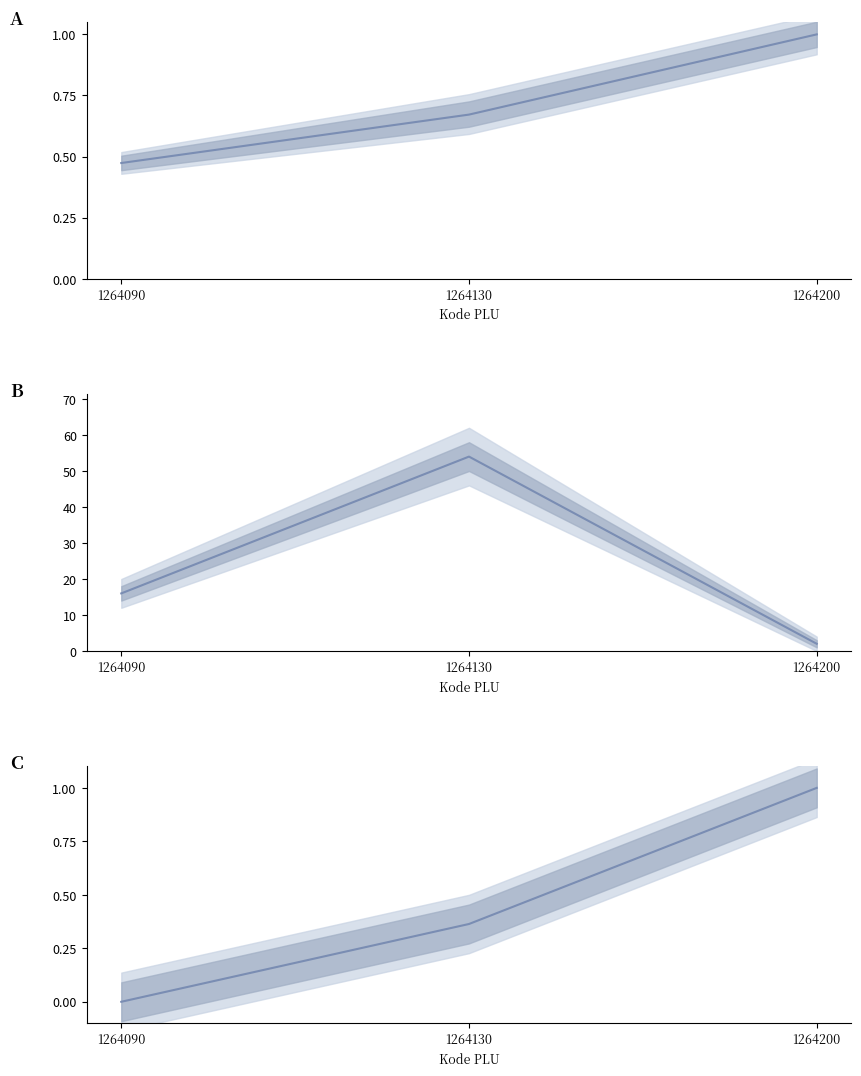

What is the total value across all series at 1264130?

55.0